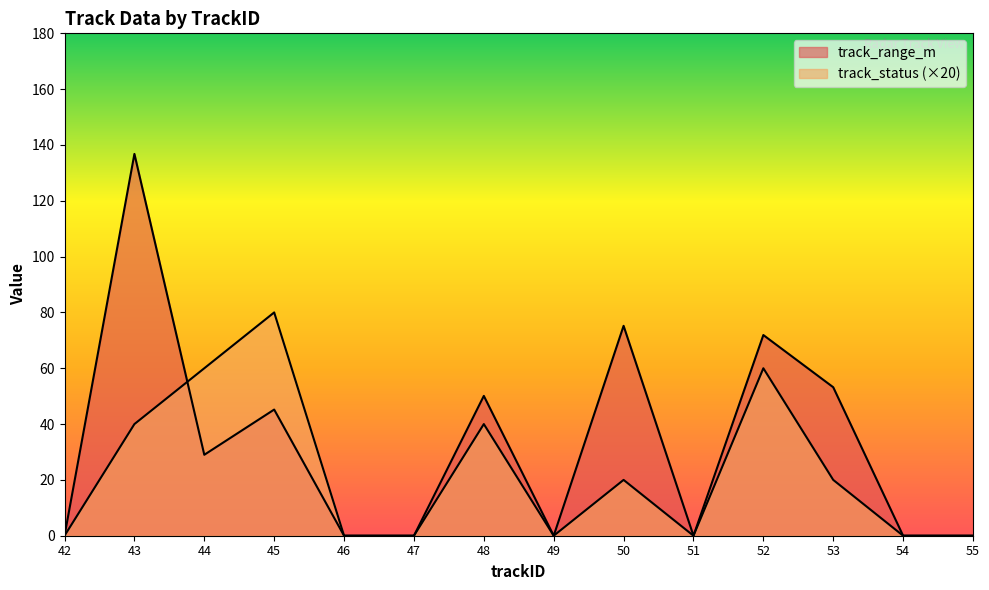

Where is the first local minimum for track_status?

49